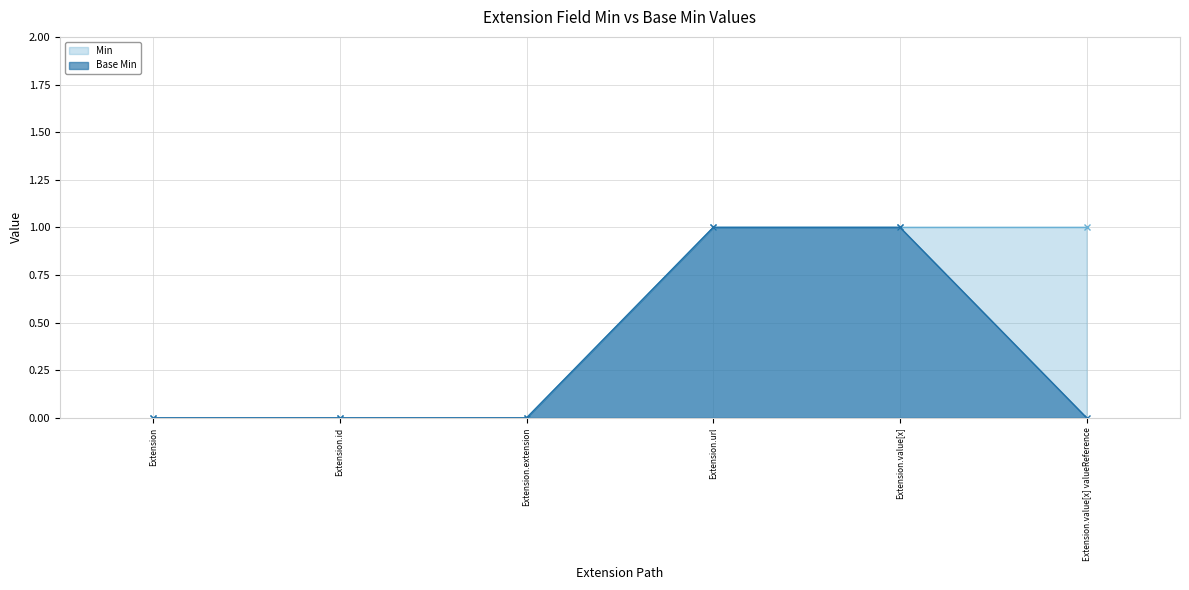

Which series has the largest total across all categories?

Min